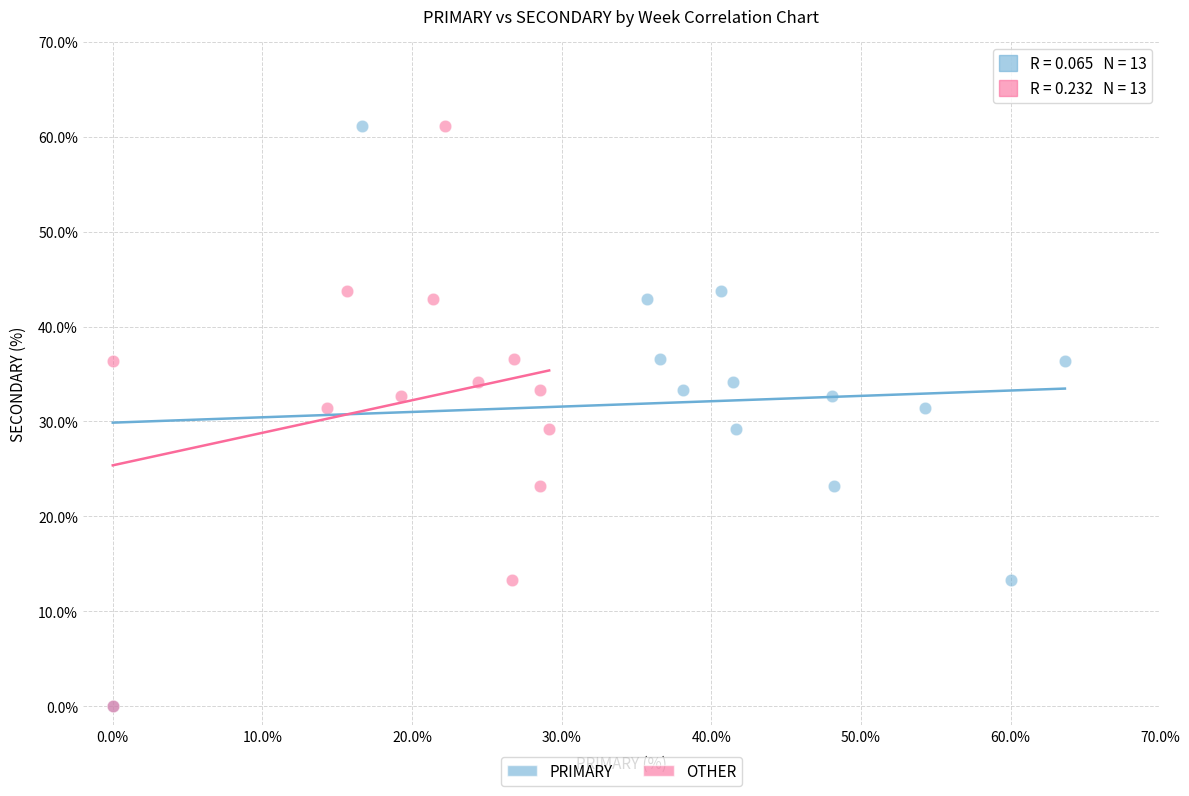

What are all the series names shown in the legend?

PRIMARY, OTHER